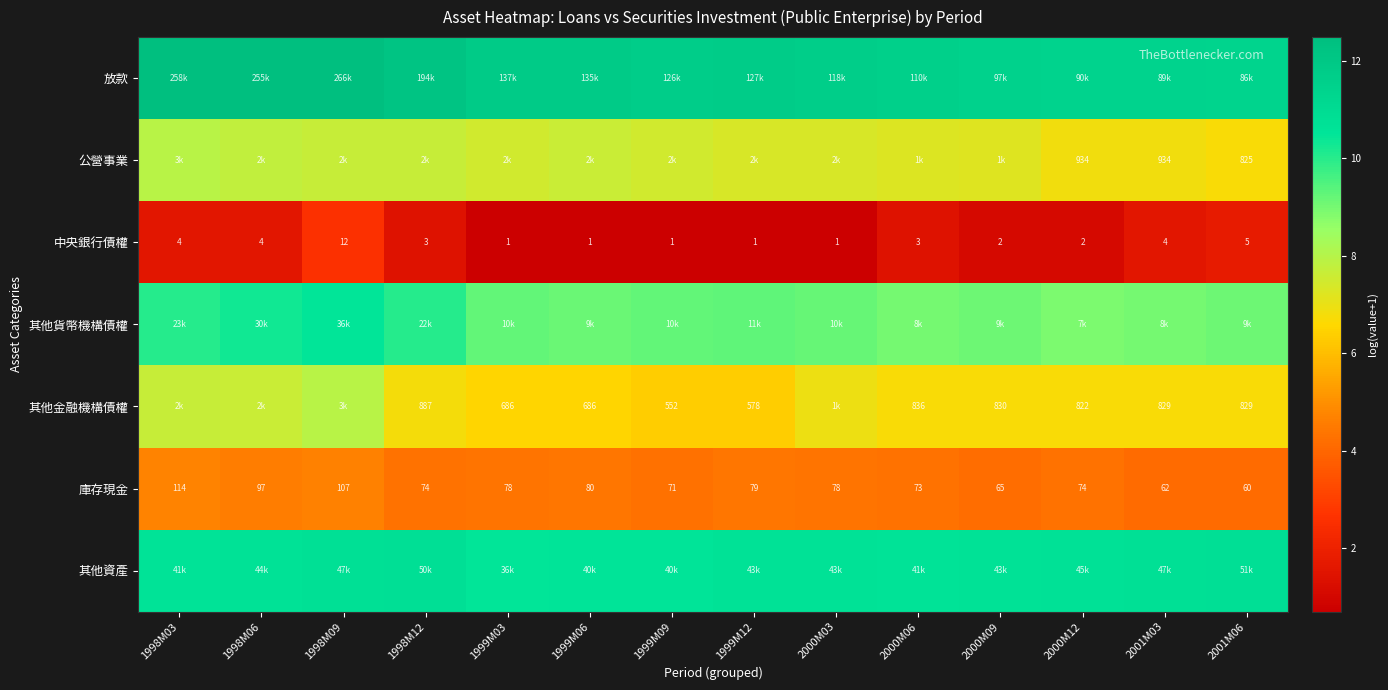

True or false: 其他資產 has a value of 10.6 at 1998M03.

True